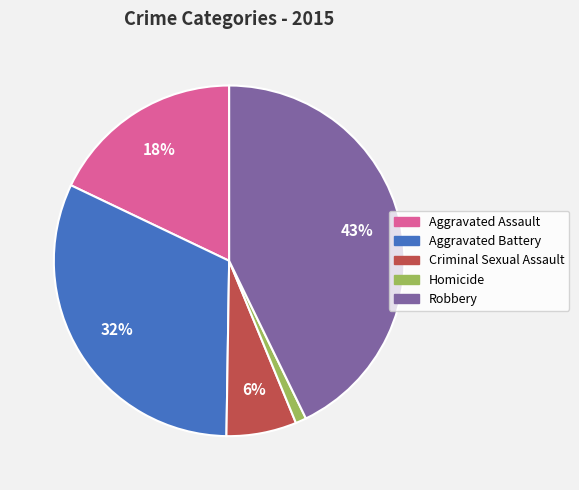

To the nearest percent, what portion does Homicide represent?

1%